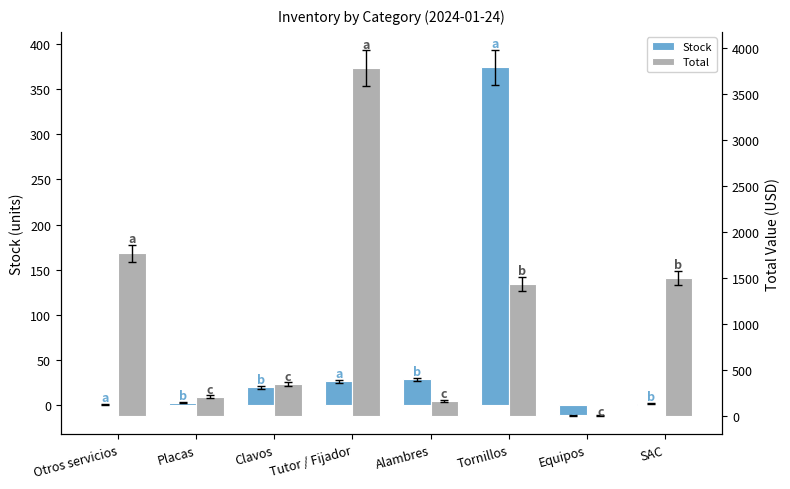

What is the label of the 8th bar from the right?

Otros servicios